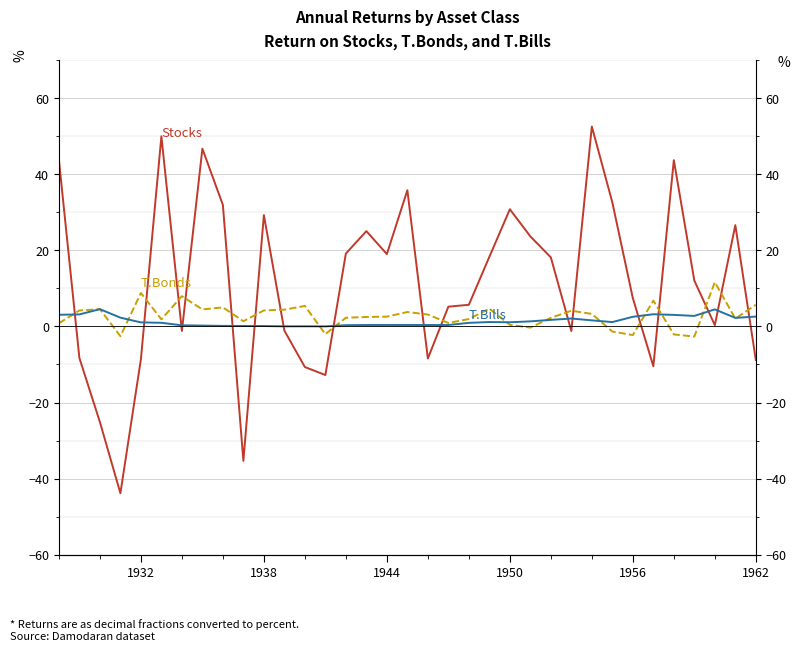

True or false: Stocks has a value of 68.5 at 30.

False